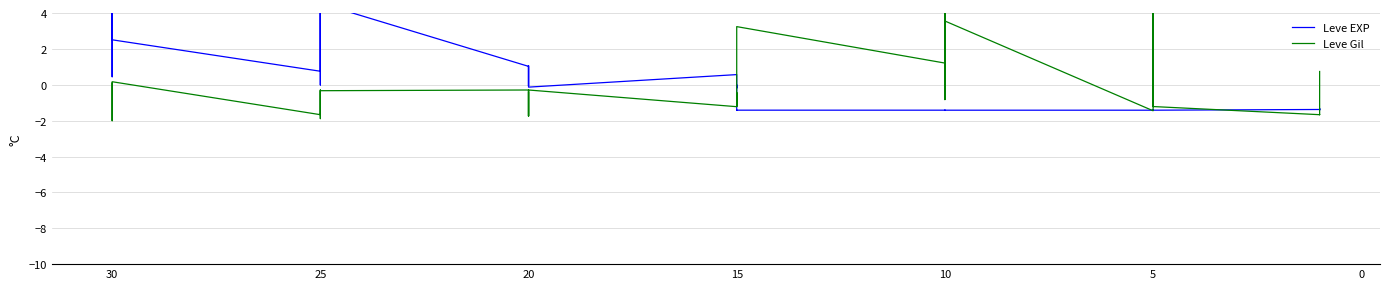

The value of Leve EXP at 11 is -1.4. True or false?

True